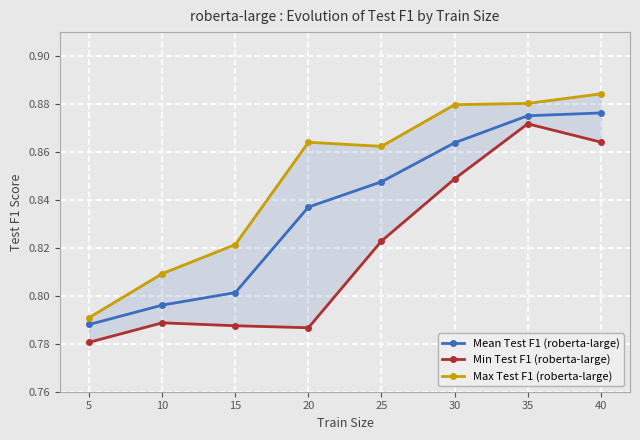

True or false: Min Test F1 (roberta-large) and Max Test F1 (roberta-large) intersect in this chart.

False